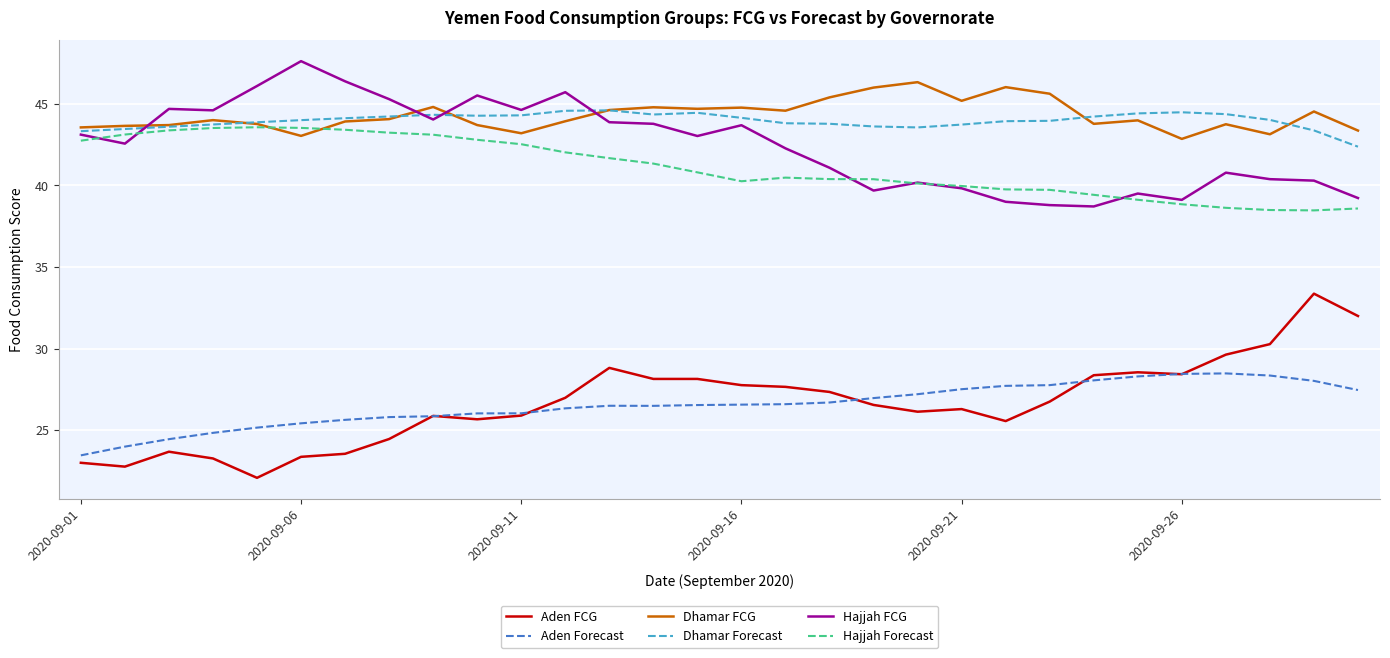

What is the smallest value displayed?

22.1